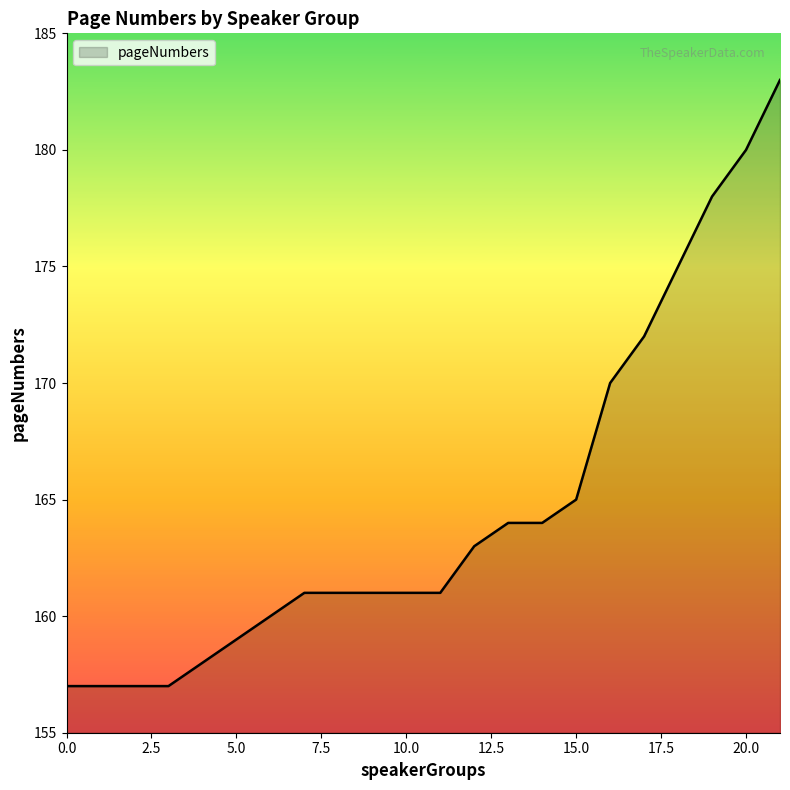

What is the difference between the maximum and minimum values?

26